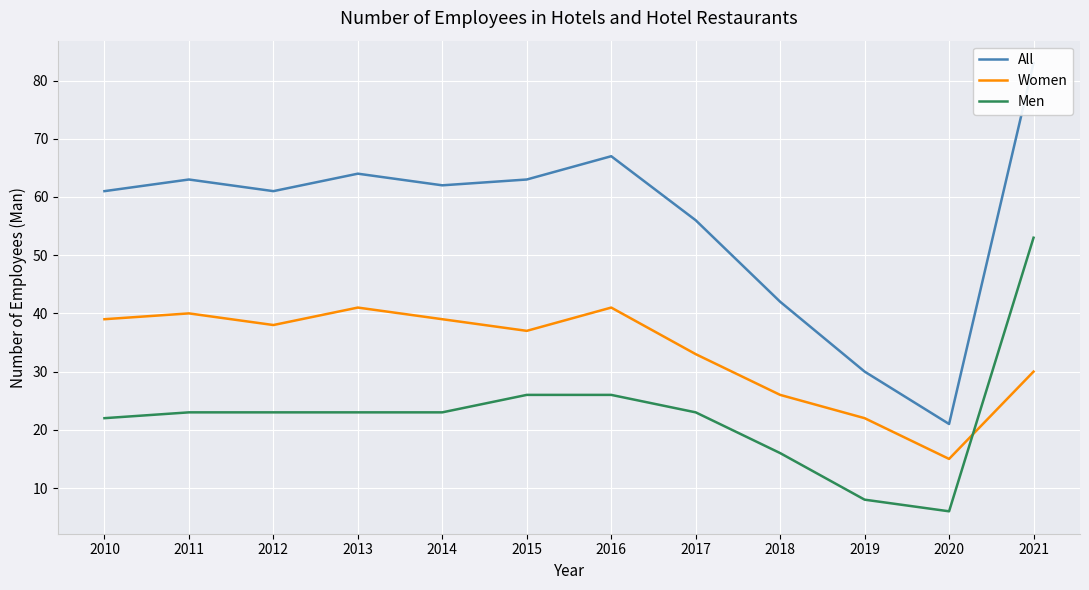

Which category has the lowest value across all series?

2020